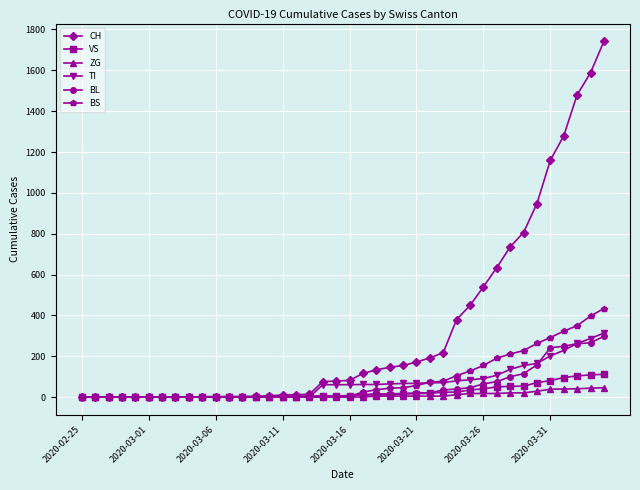

Which series has the largest total across all categories?

CH